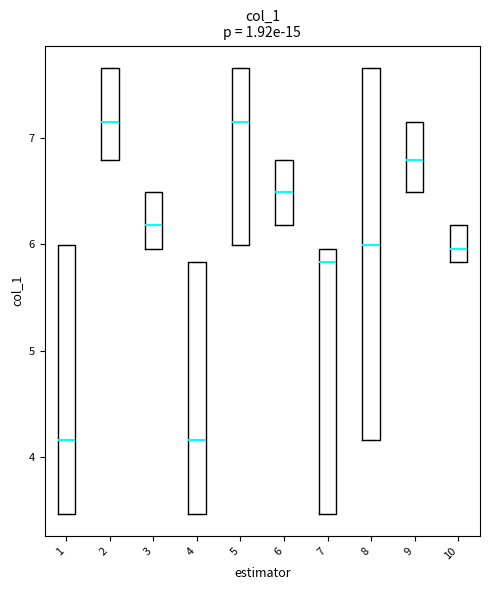

Where is the upper edge of the box at x = 7 on the y-axis? The values are not printed on the chart, so give them approximately, as read against the axis.

6.0